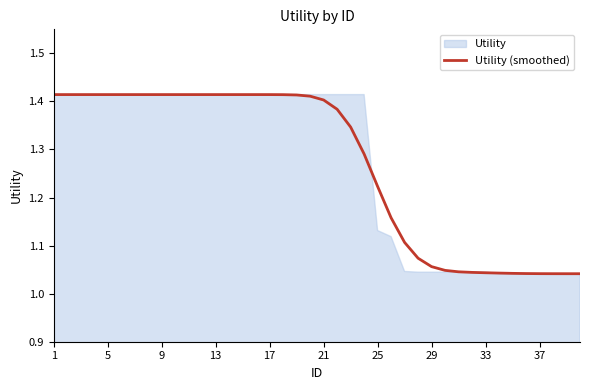

What is the ratio of the value at 27 to the value at 30?

1.0